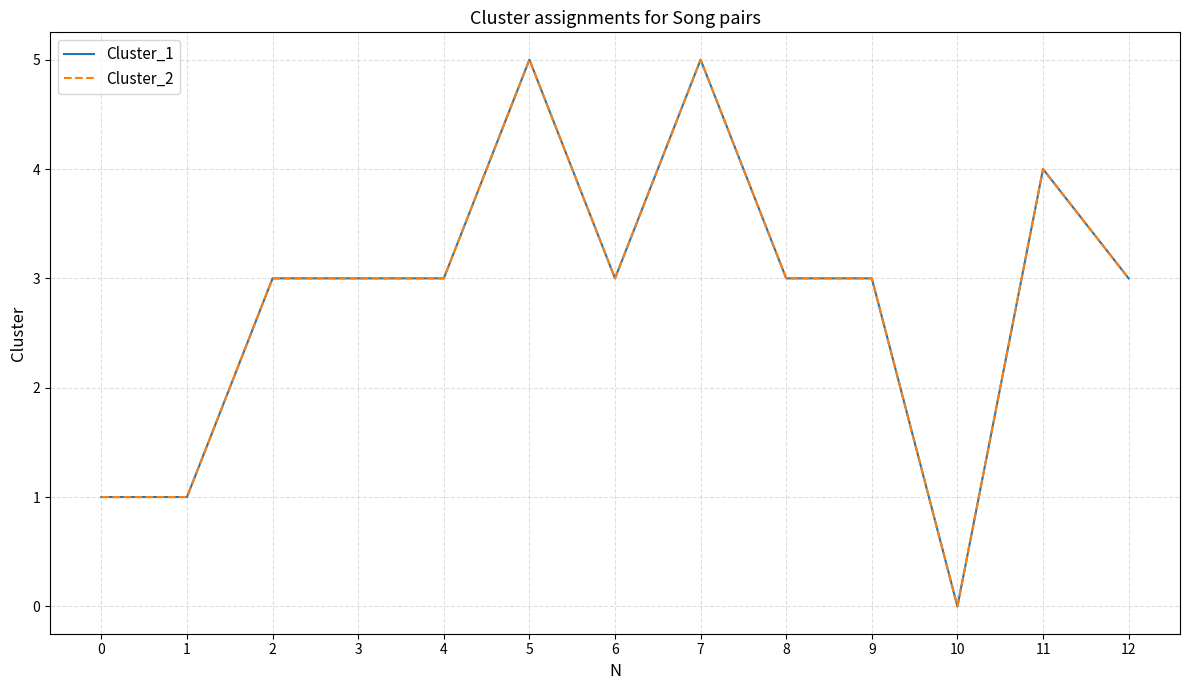

What is the total value across all series at 6?

6